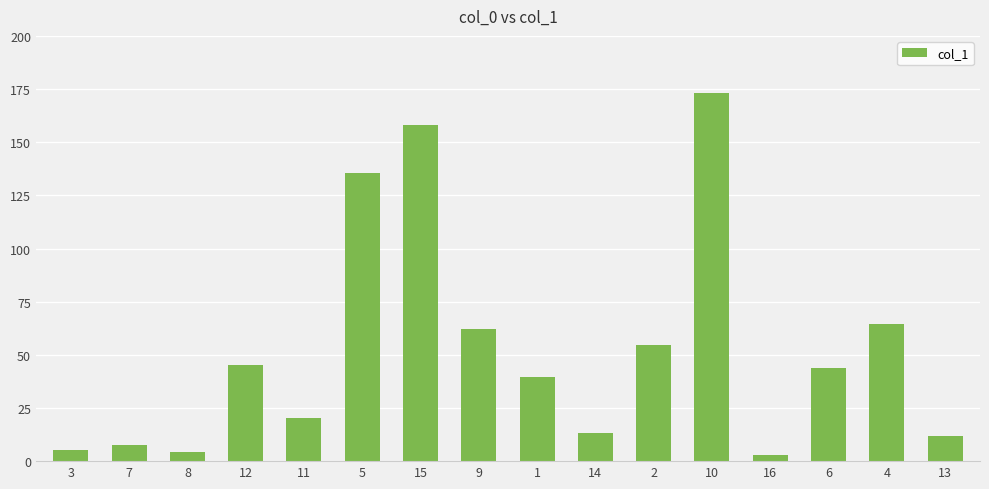

At which category does the chart reach its peak across all series?

10